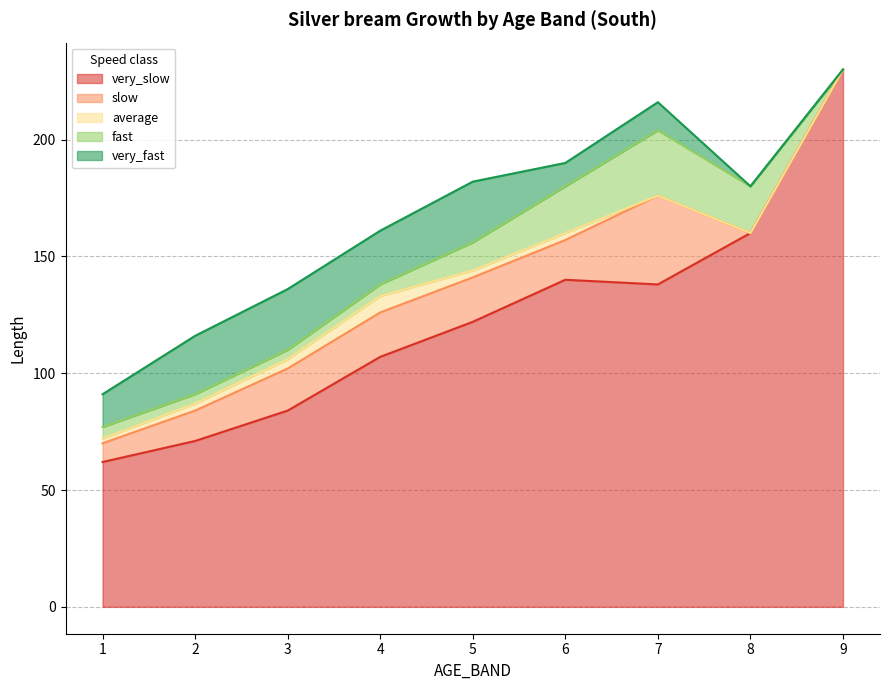

Between 6 and 5, which is larger?

6